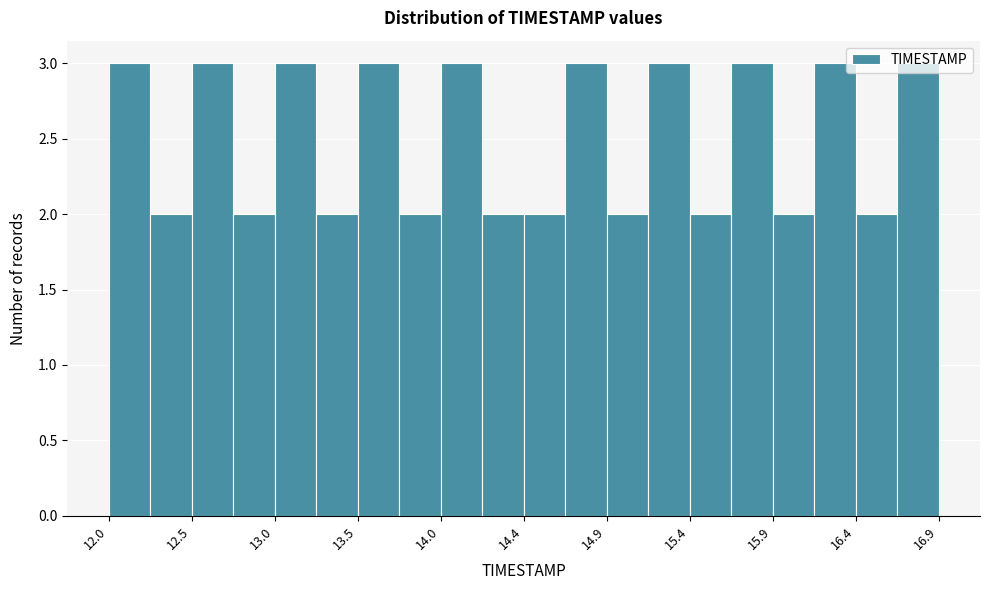

What is the height of the bar covering 16.655 to 16.900 on the x-axis? Neither the bar edges nor the heights are printed on the chart, so give them approximately, as read against the axes.

3